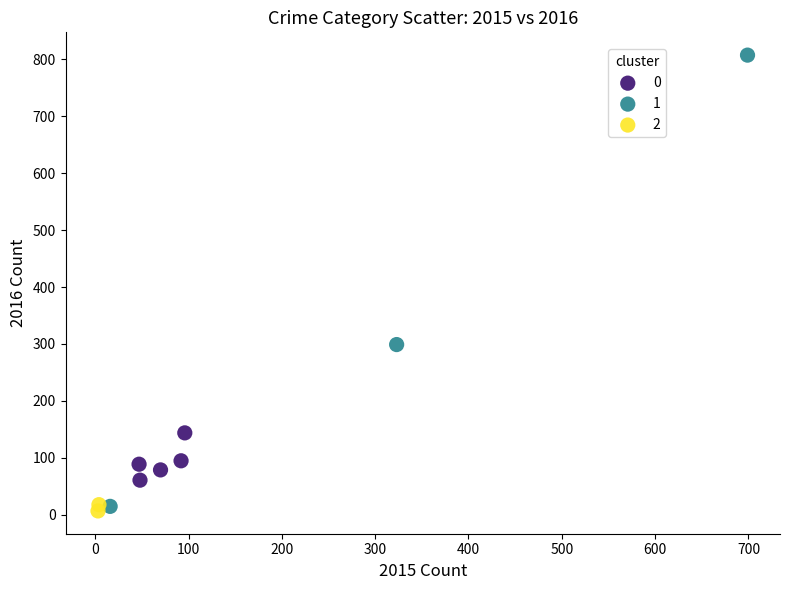

Which series reaches the maximum Y coordinate?

1